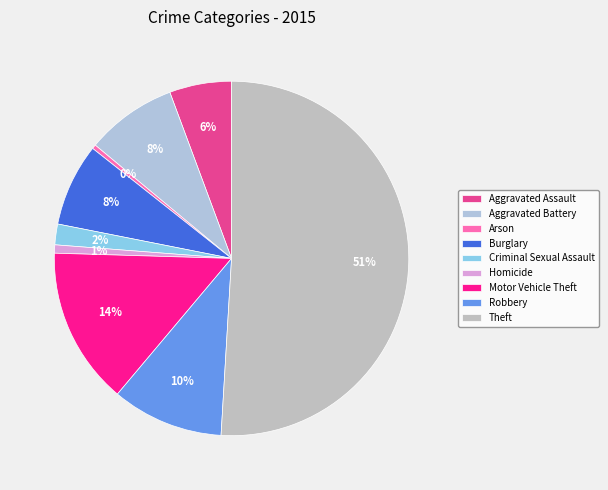

To the nearest percent, what percentage of the pie is Homicide?

1%